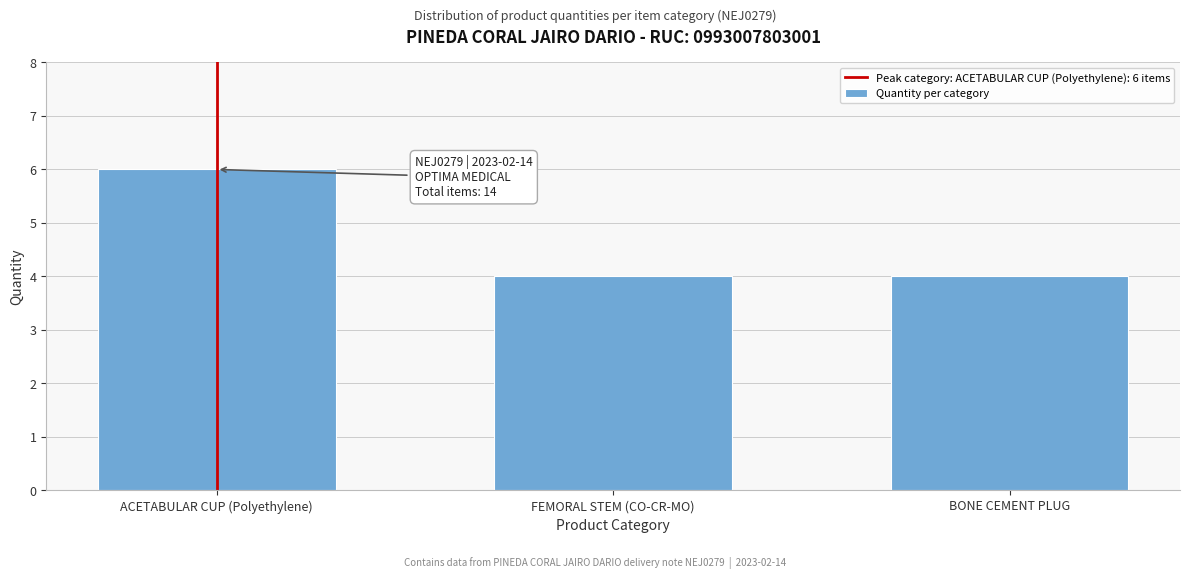

Reading right to left, extract all data points from this chart.

4	4	6